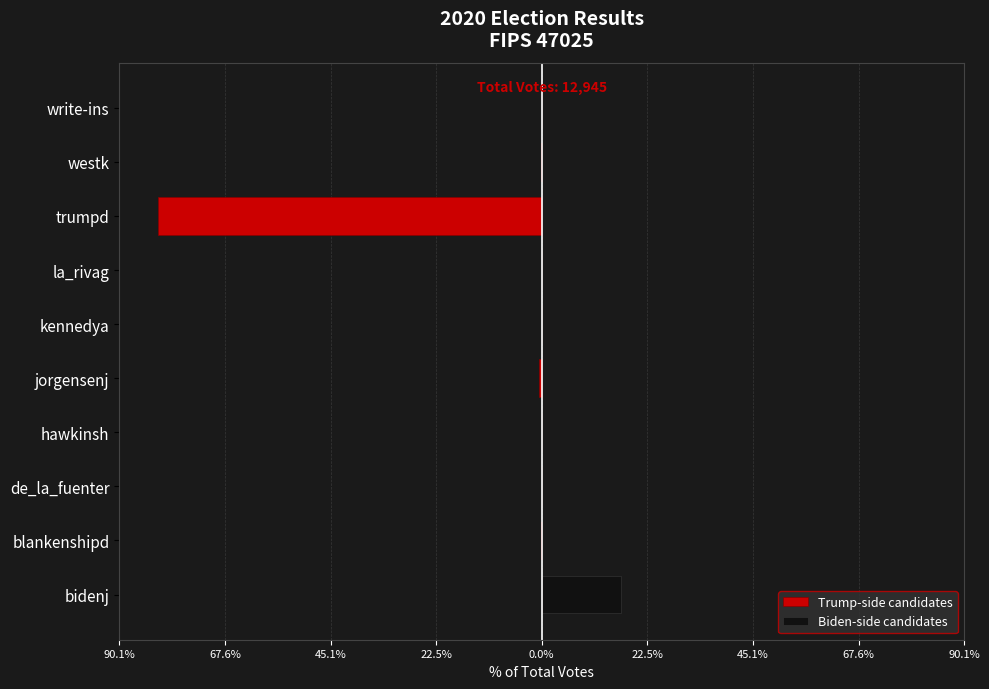

Are the bars horizontal?

Yes